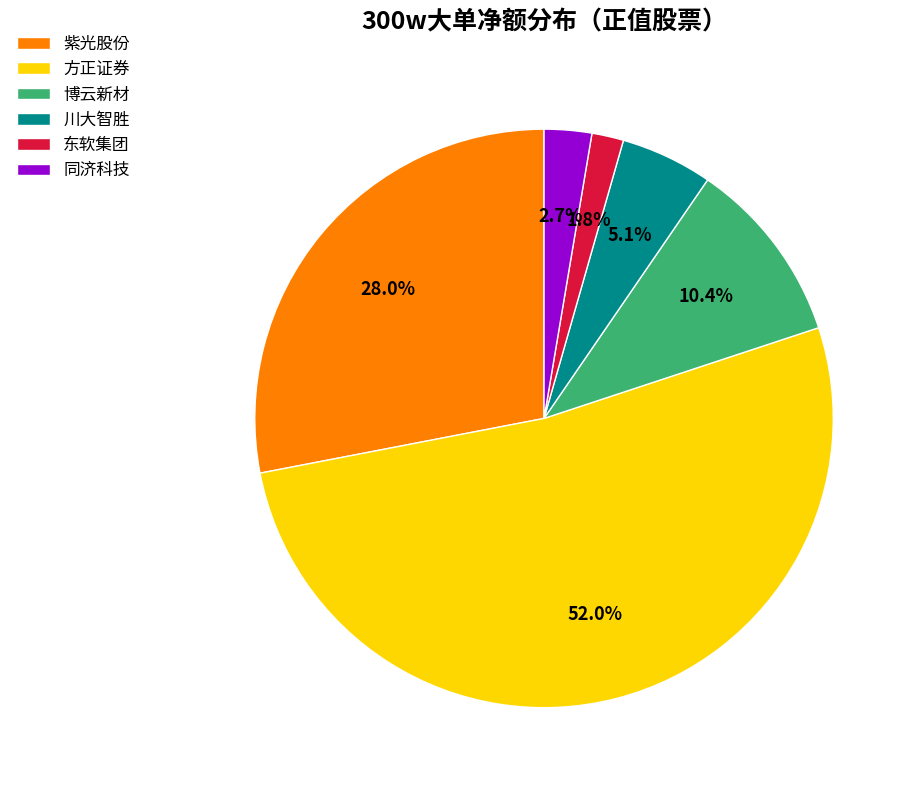

What percentage do 川大智胜 and 同济科技 together represent?

7.8%